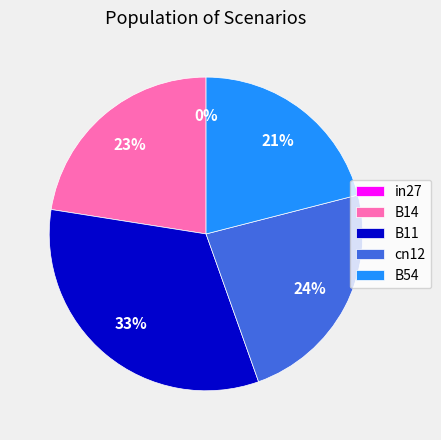

Does any single category account for the majority?

No